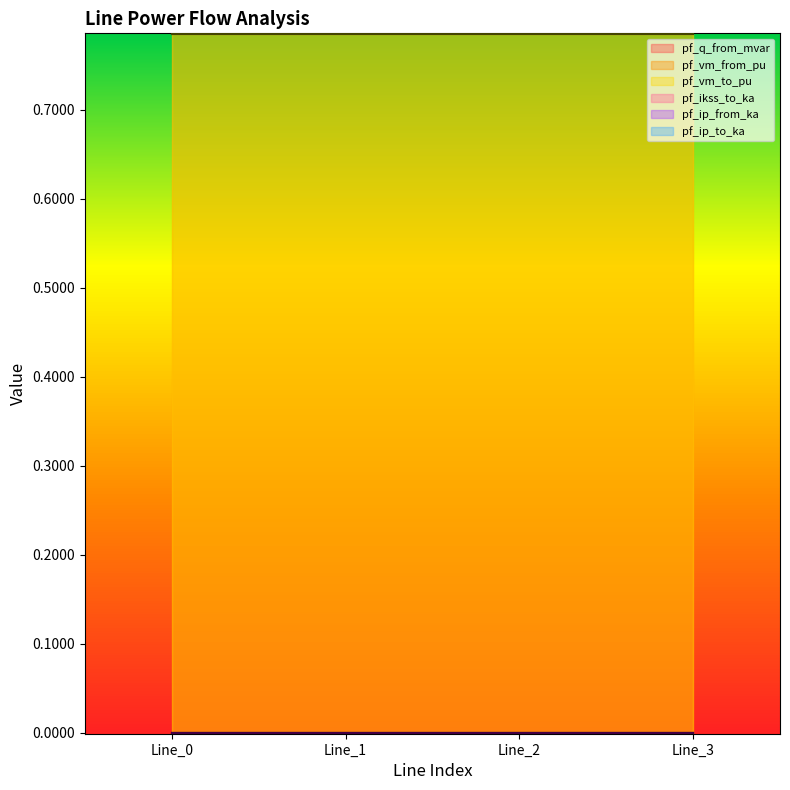

List the series in order of their peak value, highest first.

pf_vm_from_pu, pf_vm_to_pu, pf_q_from_mvar, pf_ikss_to_ka, pf_ip_from_ka, pf_ip_to_ka